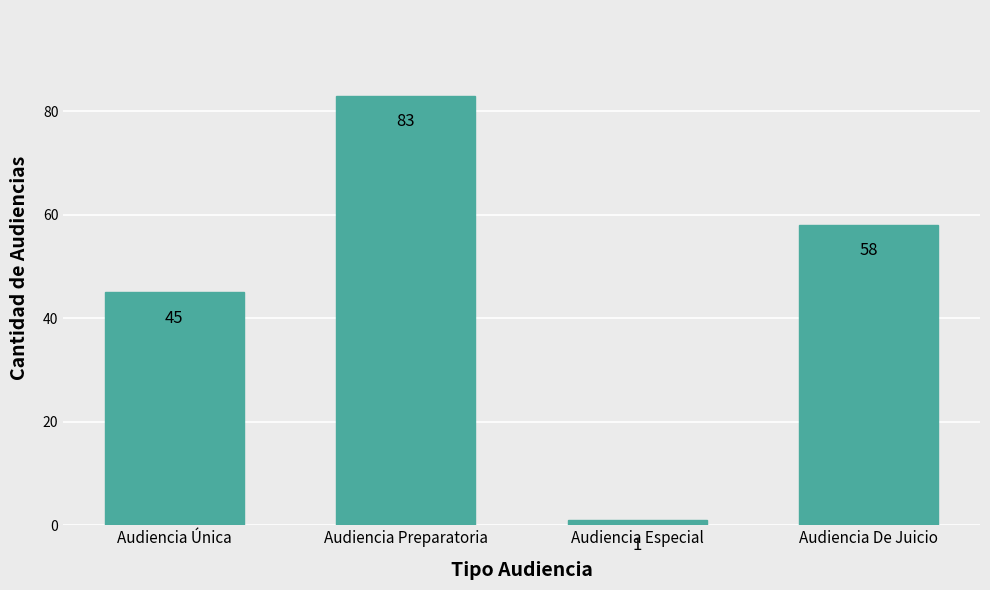

At which label is the value closest to 42?

Audiencia Única